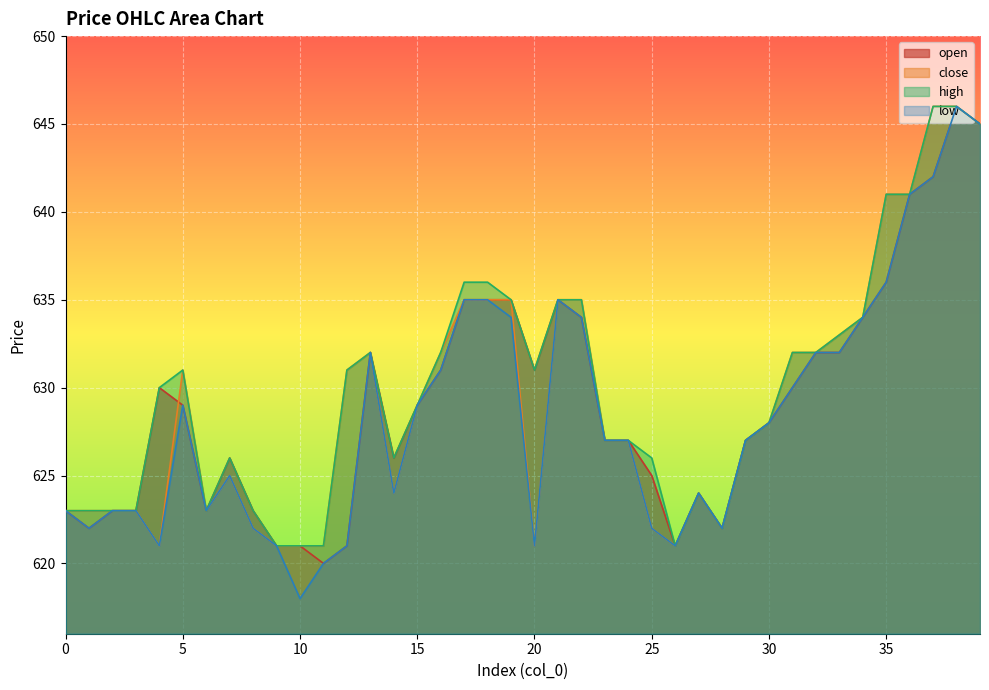

What is the sum of all close values?

25169